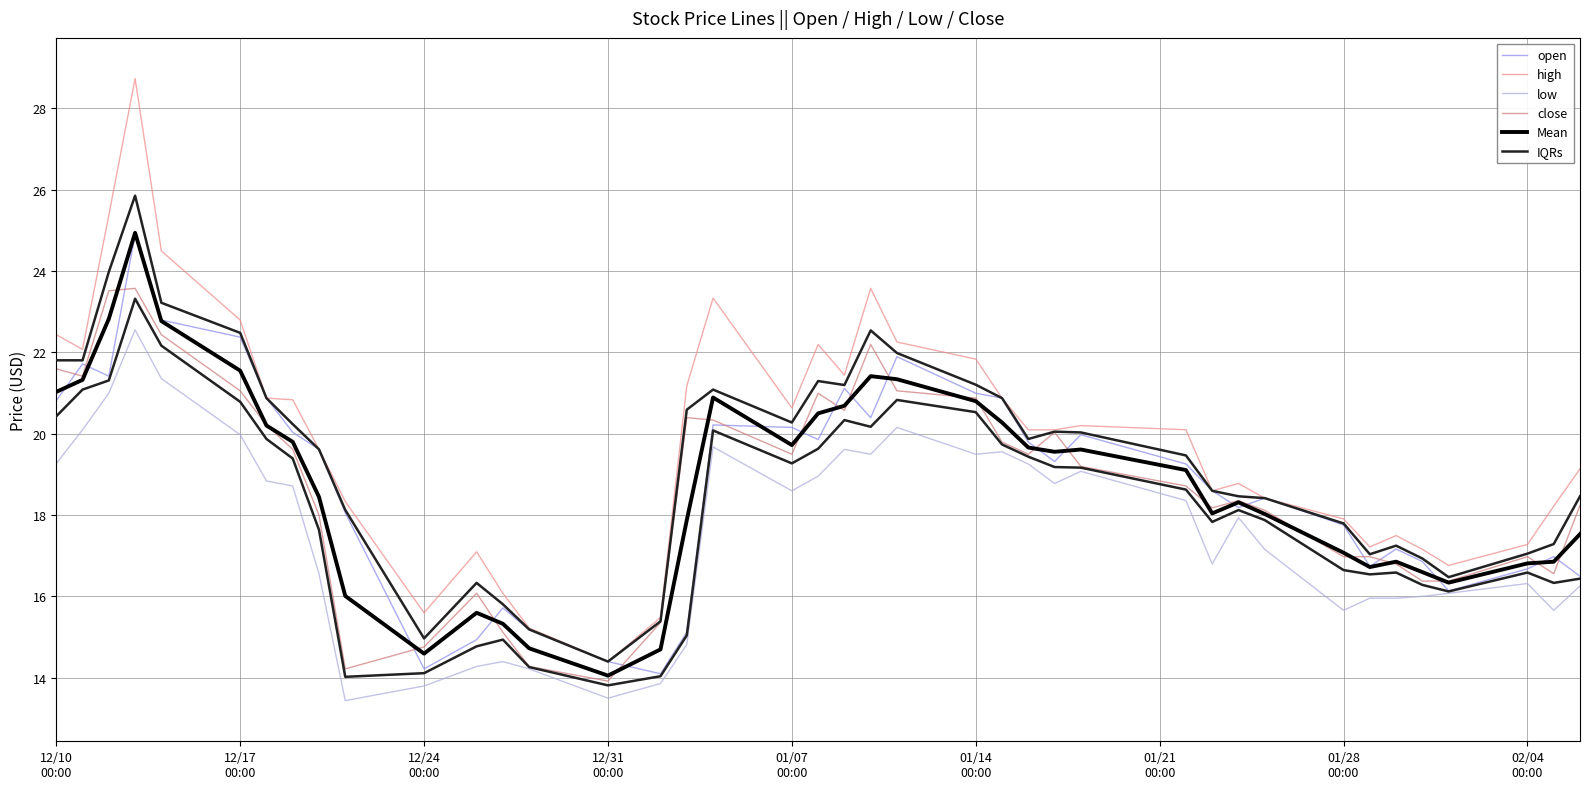

Count the number of data series in this chart.

6